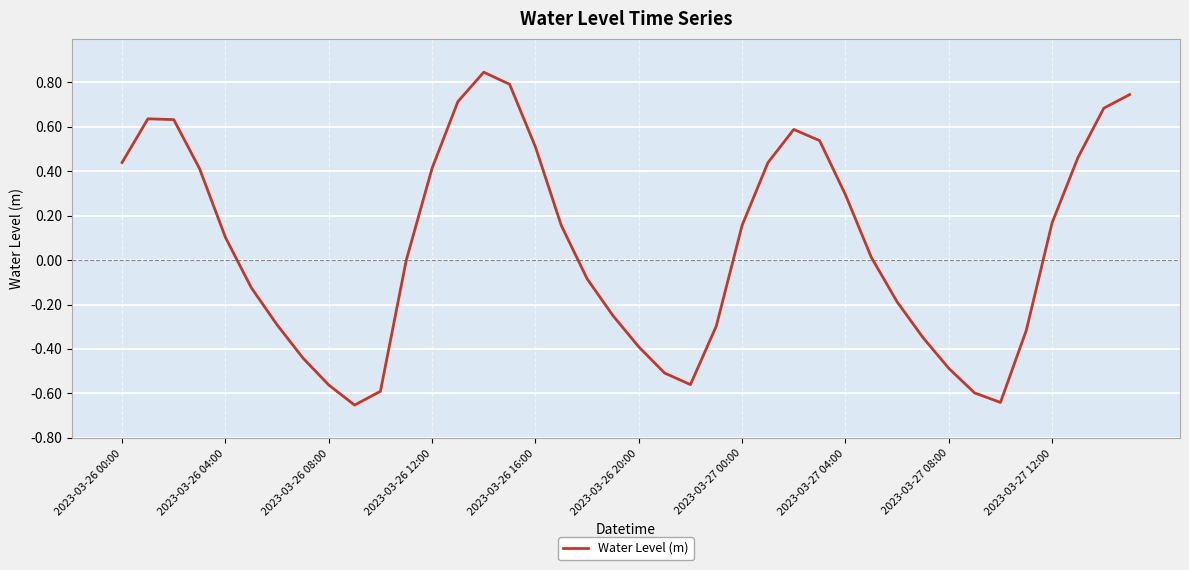

What is the difference between the maximum and minimum values?

1.5